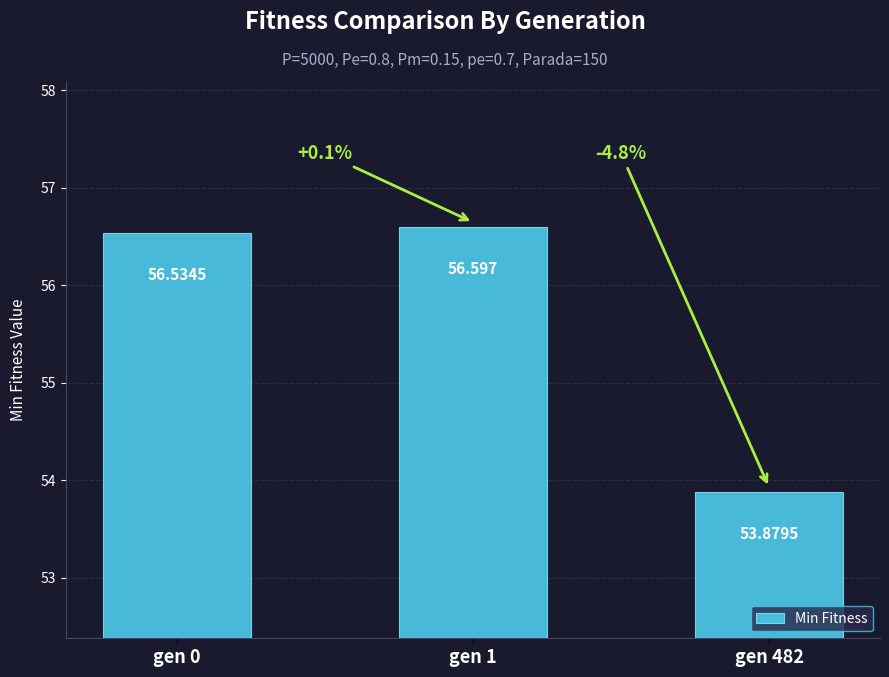

What is the ratio of the value at gen 0 to the value at gen 1?

1.0